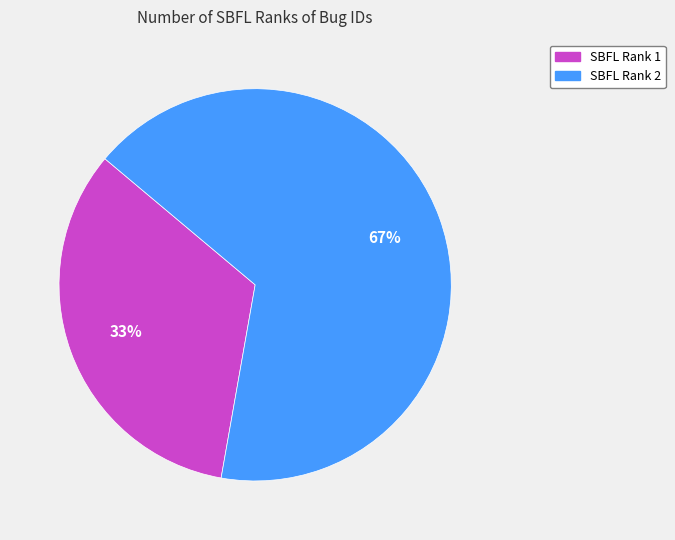

Does any single category account for the majority?

Yes